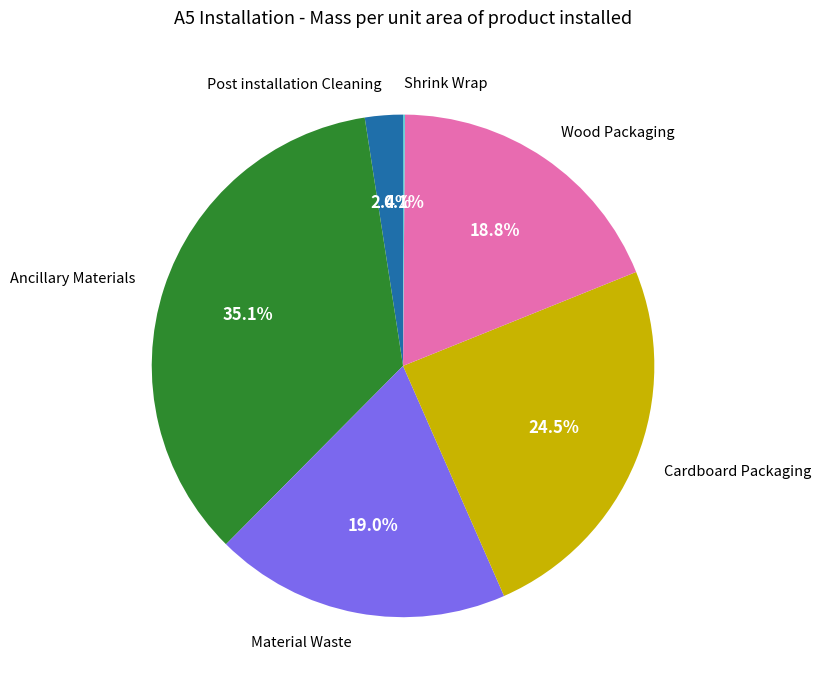

Between Wood Packaging and Cardboard Packaging, which is larger?

Cardboard Packaging